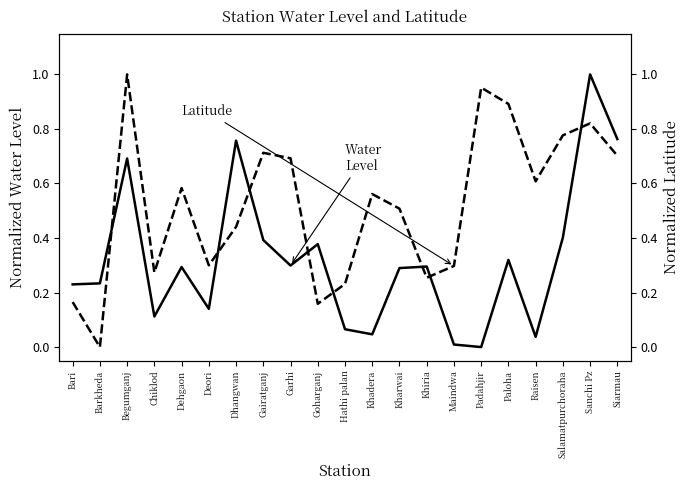

Is it true that Water Level (m) equals 0.3 at Dehgaon?

True